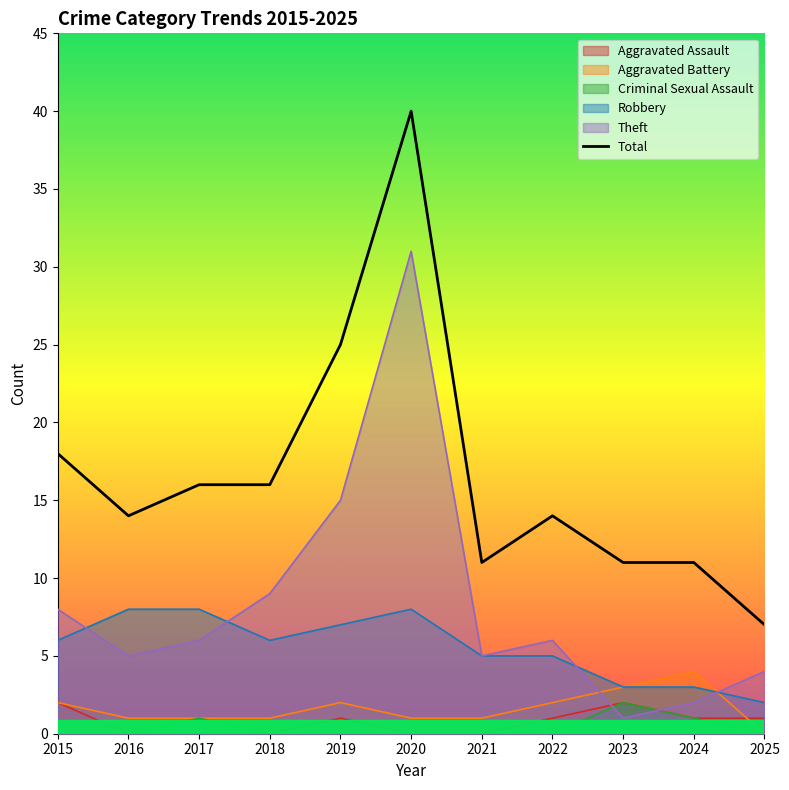

Is it true that the value at 2022 is 14?

True